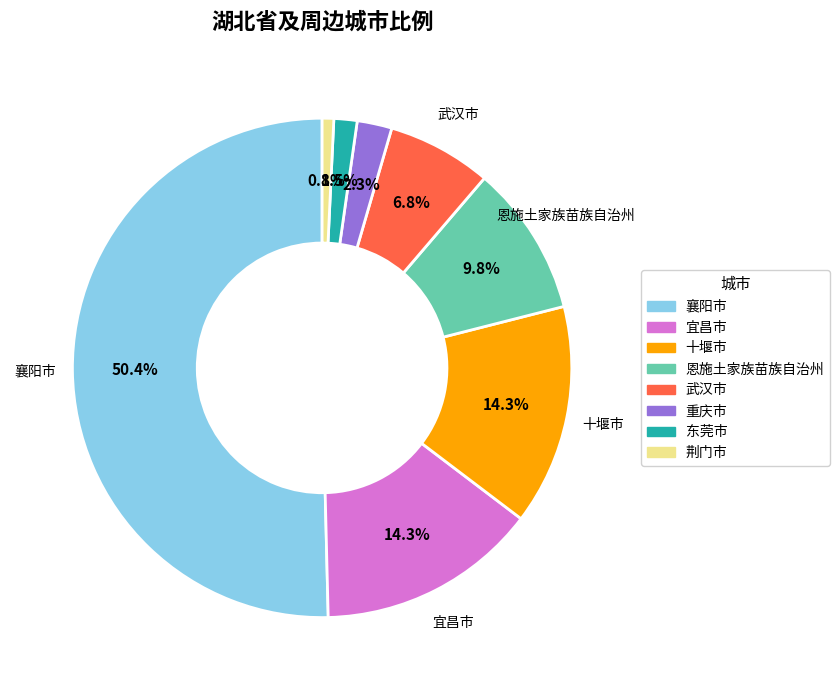

What is the majority slice?

襄阳市